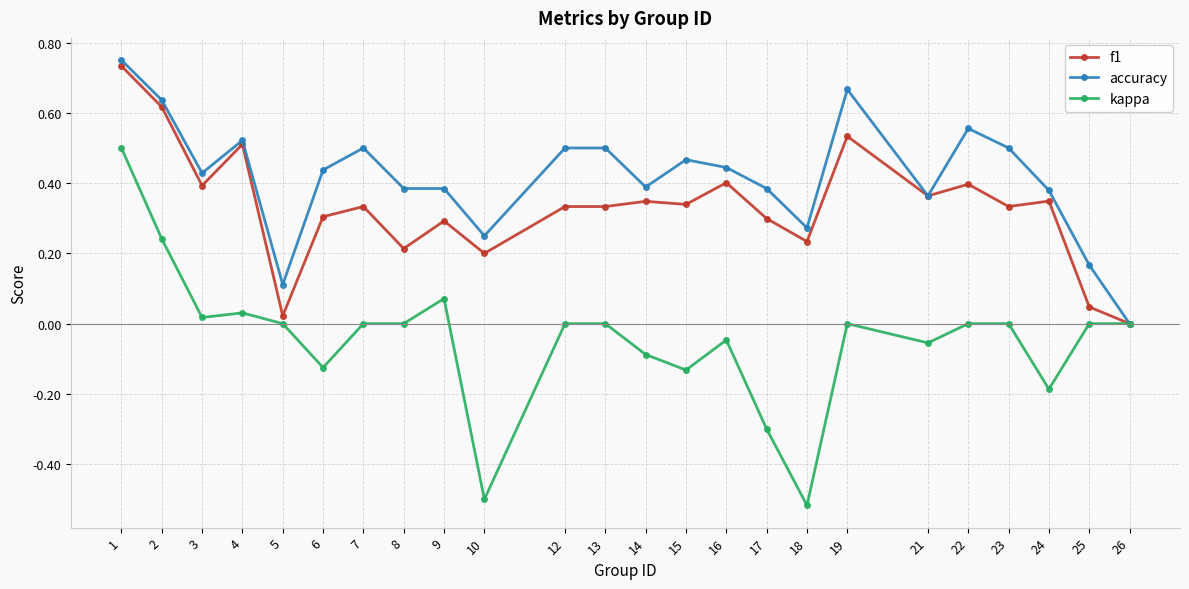

At which label does f1 reach its minimum?

26